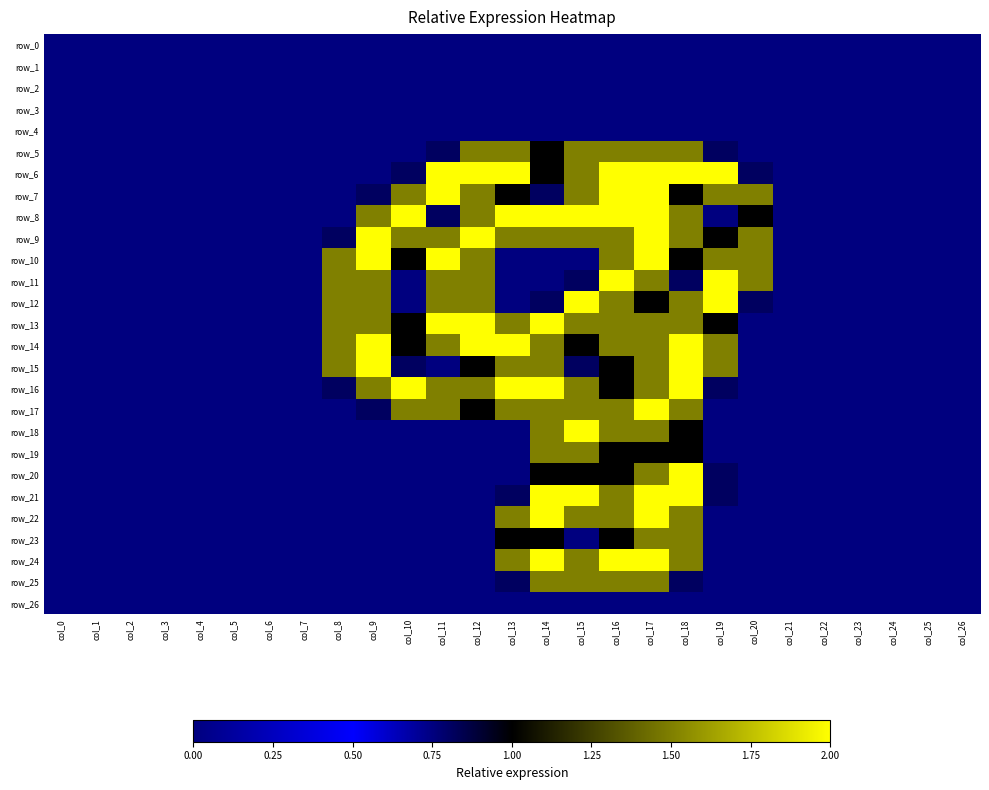

True or false: row_25 has a value of 1.2 at col_18.

False